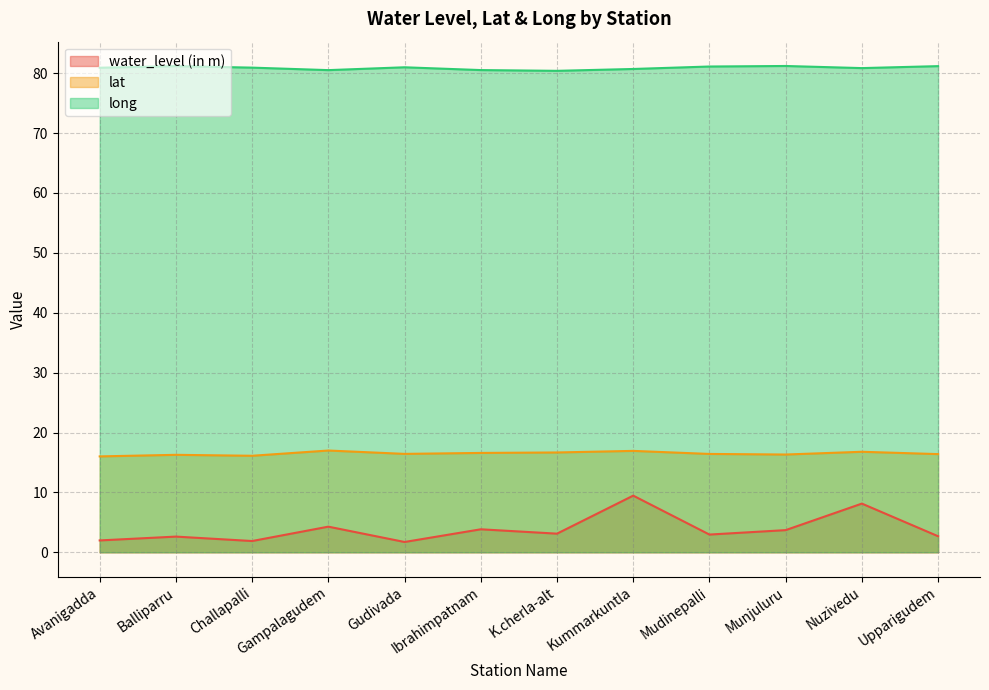

True or false: lat and long cross at least once.

False